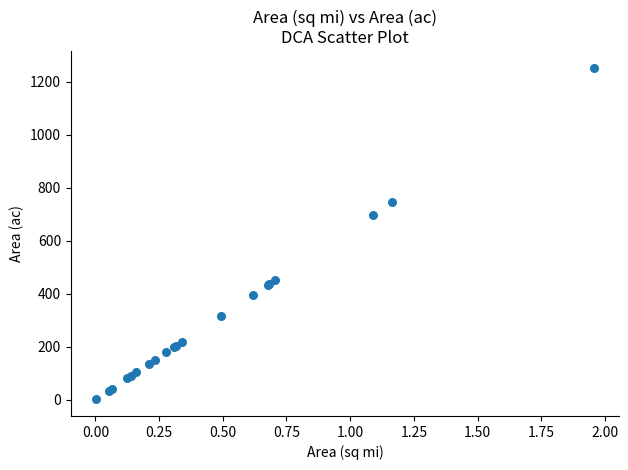

What Y value in the scatter plot is closest to 626?

698.0